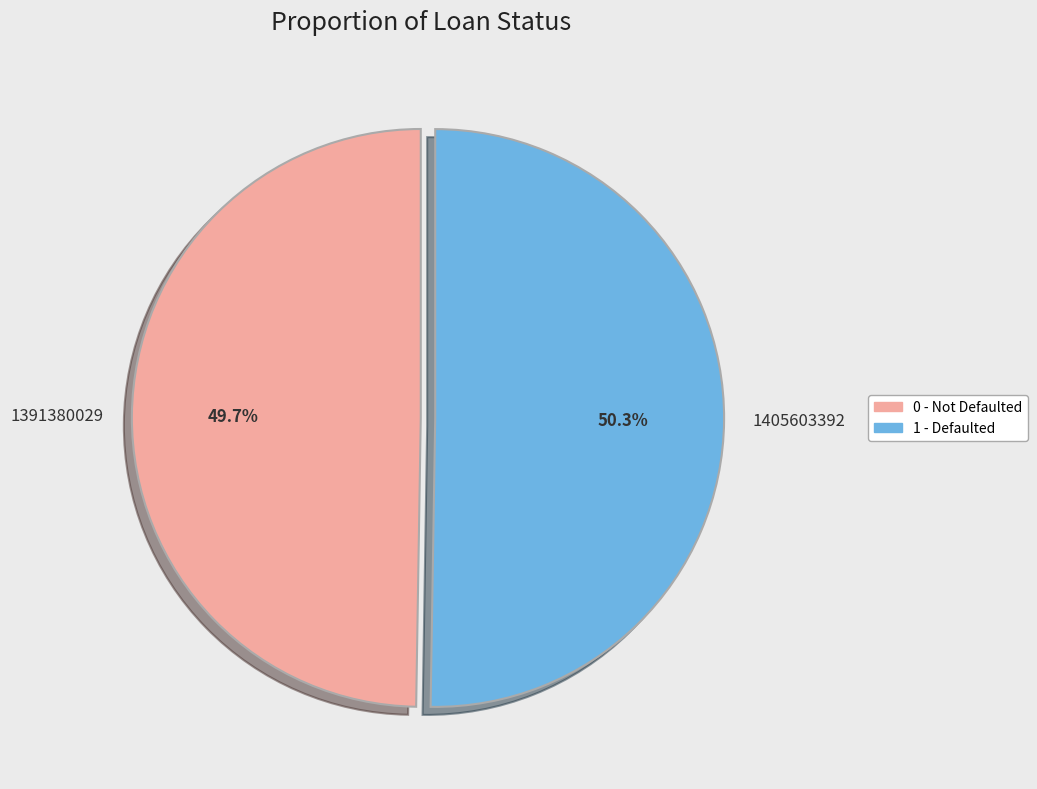

True or false: 1405603392 accounts for 43% of the total.

False